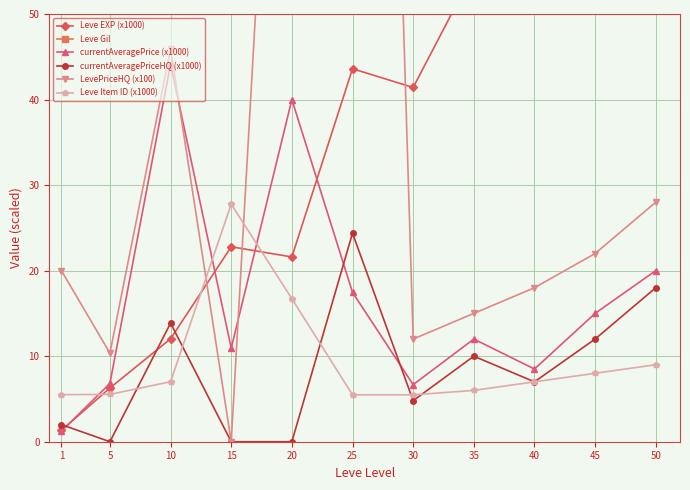

In currentAveragePriceHQ (x1000), how many points are lower than both neighbors (excluding endpoints)?

3